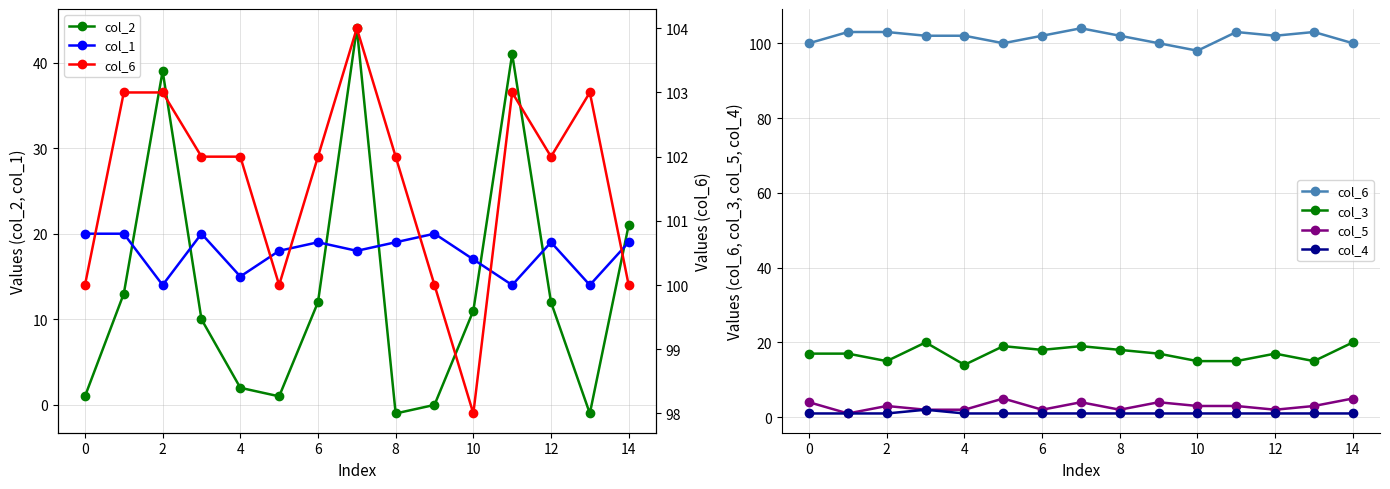

Is it true that col_4 equals 0 at 2?

False